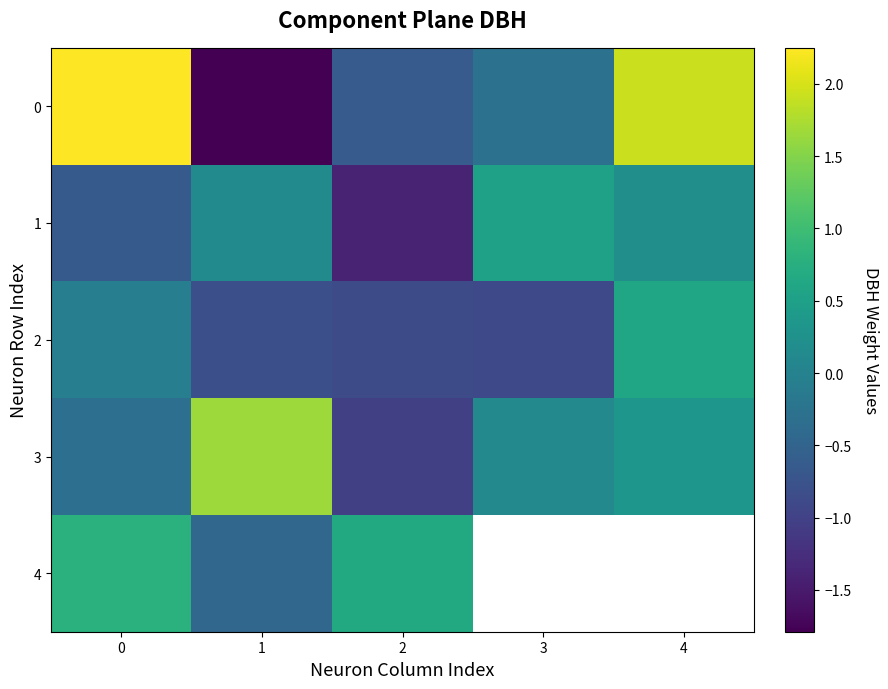

What is the difference between the maximum and minimum values in the 2 series?

1.5